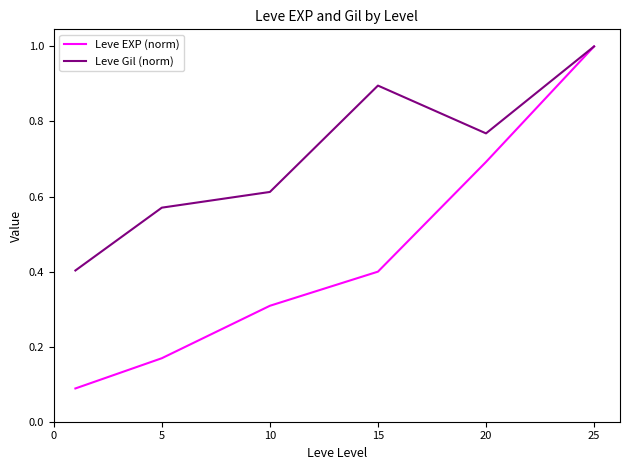

Which series has the largest total across all categories?

Leve Gil (norm)